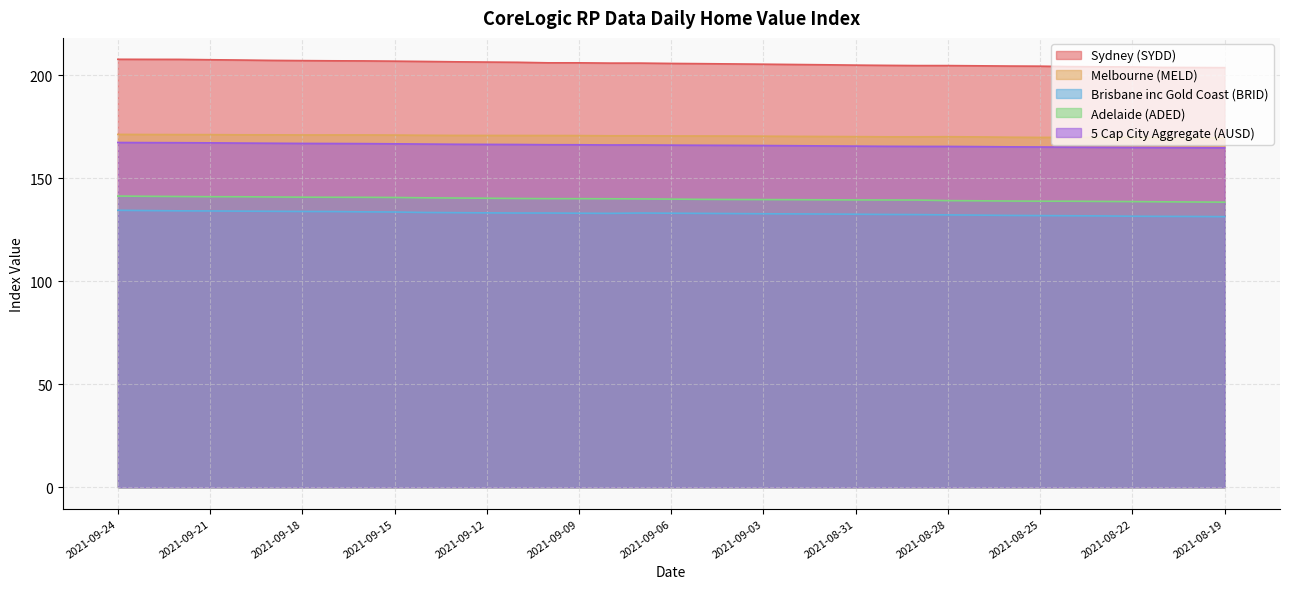

What is the spread (max minus min) of values at 2021-08-21?

72.4